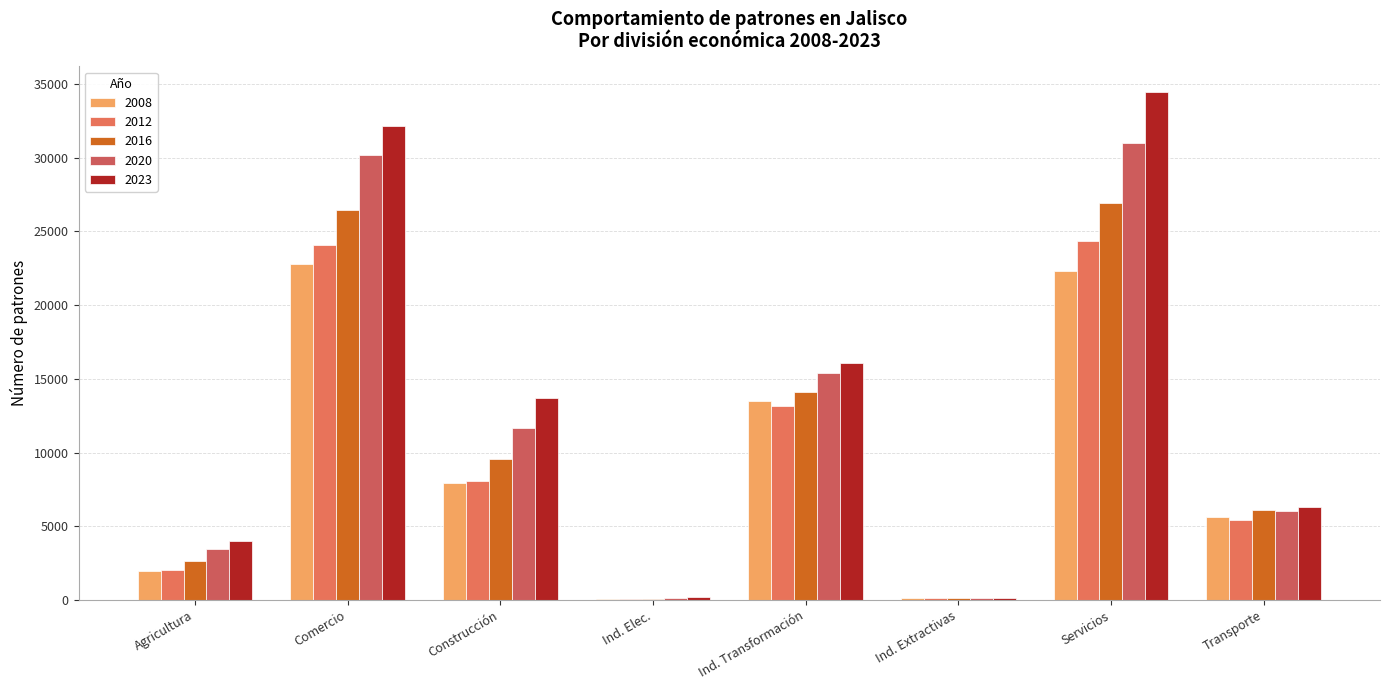

At how many categories does at least one series exceed 29441?

2